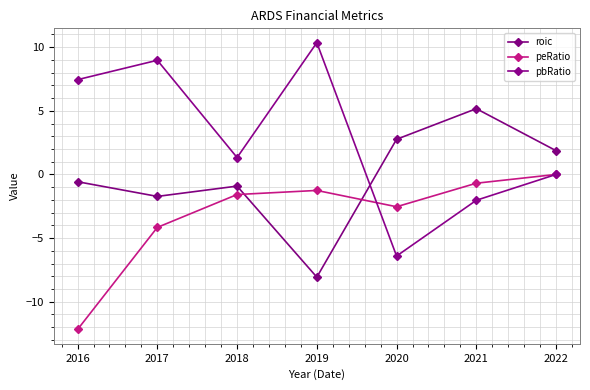

Which series ends up on top after the final intersection of peRatio and roic?

roic